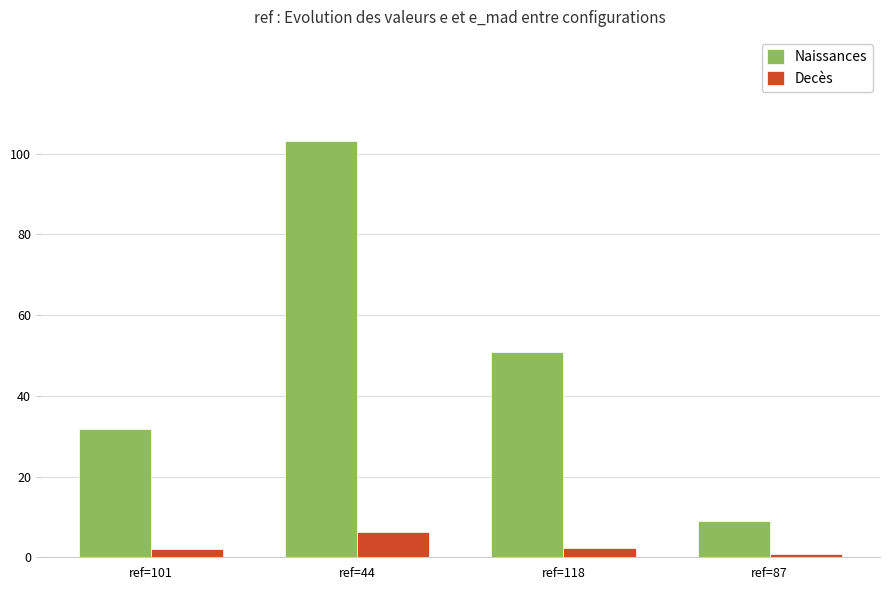

How many series are shown in this chart?

2